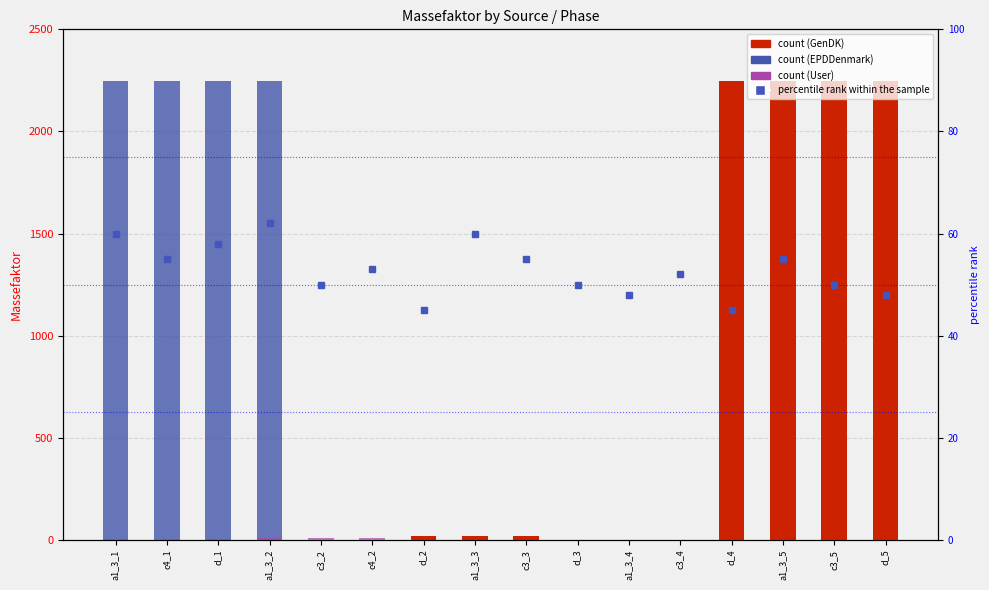

What is the difference between the GenDK values at d_1 and c3_5?

2245.0